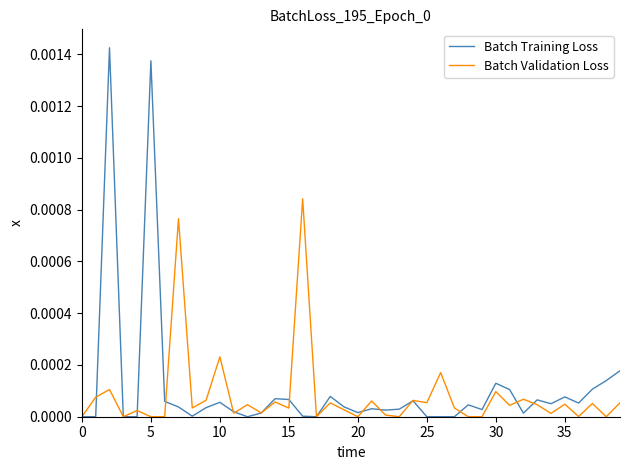

After their last crossing, which series has the higher values: Batch Training Loss or Batch Validation Loss?

Batch Training Loss